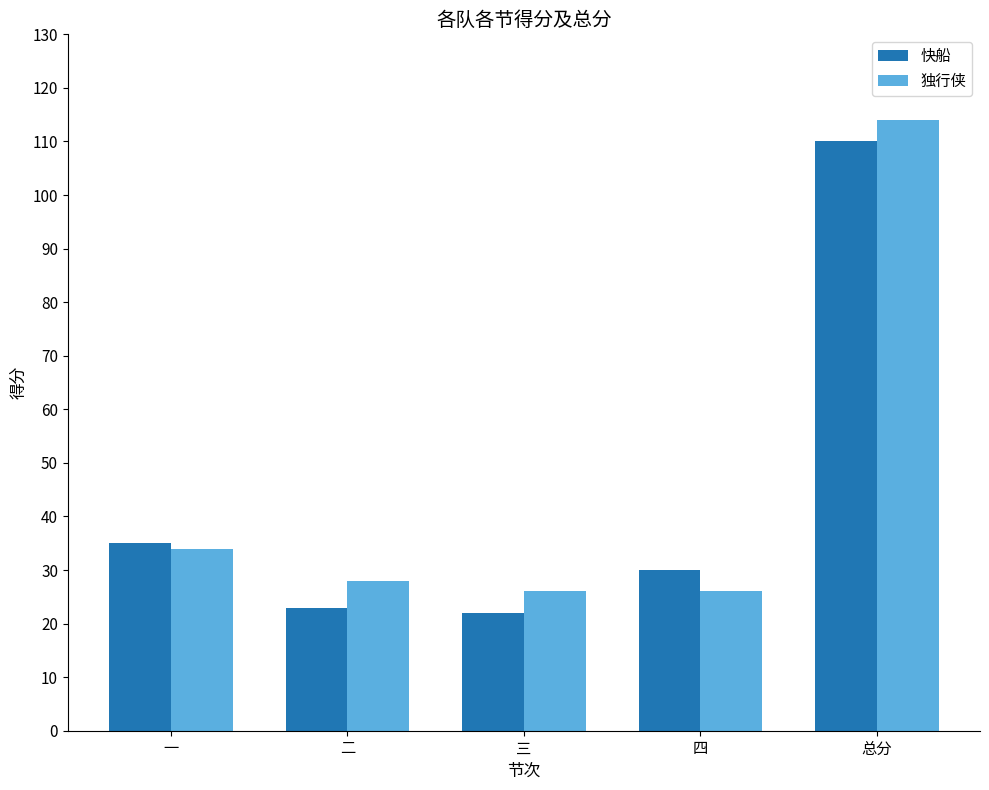

How many groups of bars are there?

5